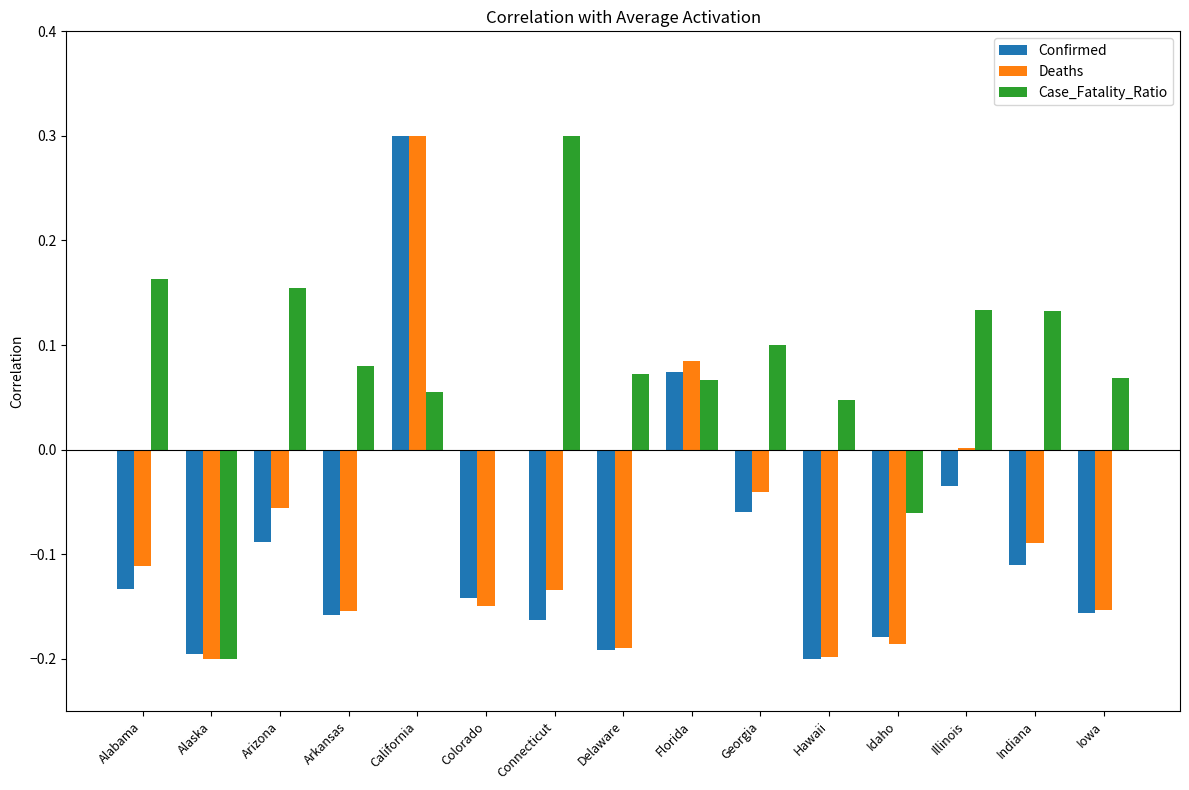

Which series changed the most between Arkansas and Colorado?

Case_Fatality_Ratio